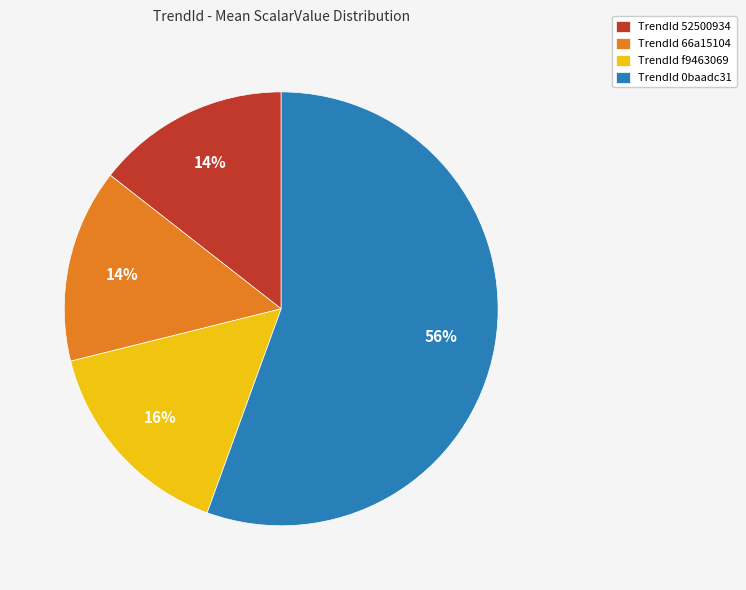

Which slice is the largest?

TrendId 0baadc31